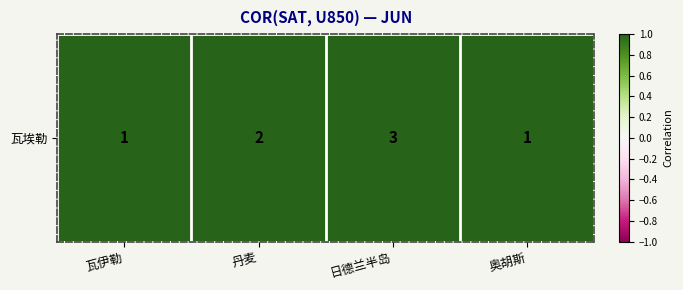

Reading left to right, what are all the values shown in this chart?

瓦伊勒=1	丹麦=2	日德兰半岛=3	奥胡斯=1